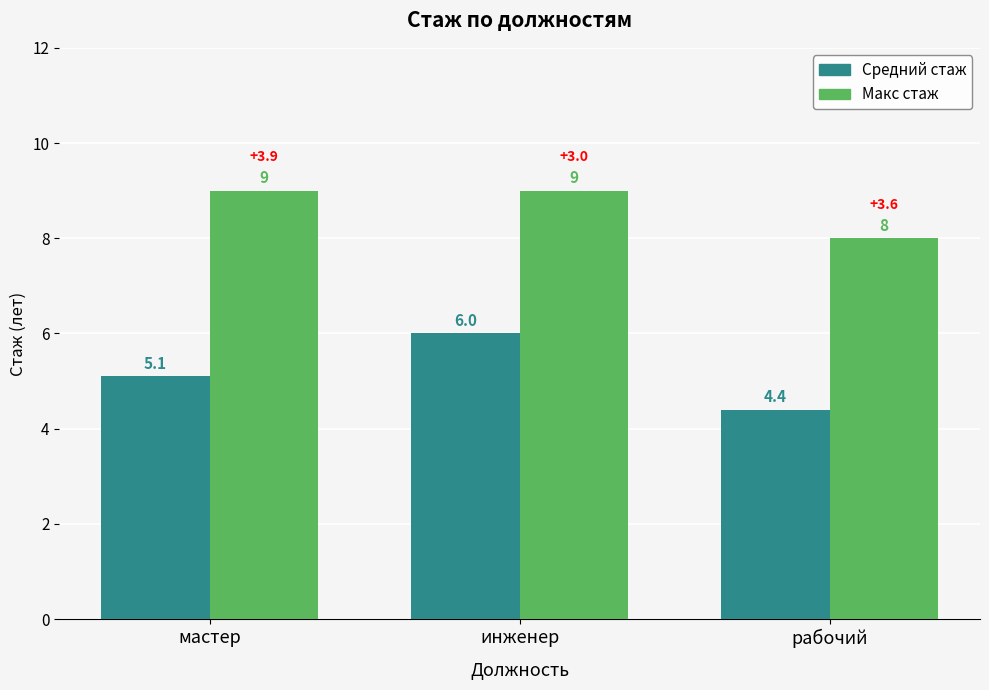

At which category is the sum across all series the highest?

инженер